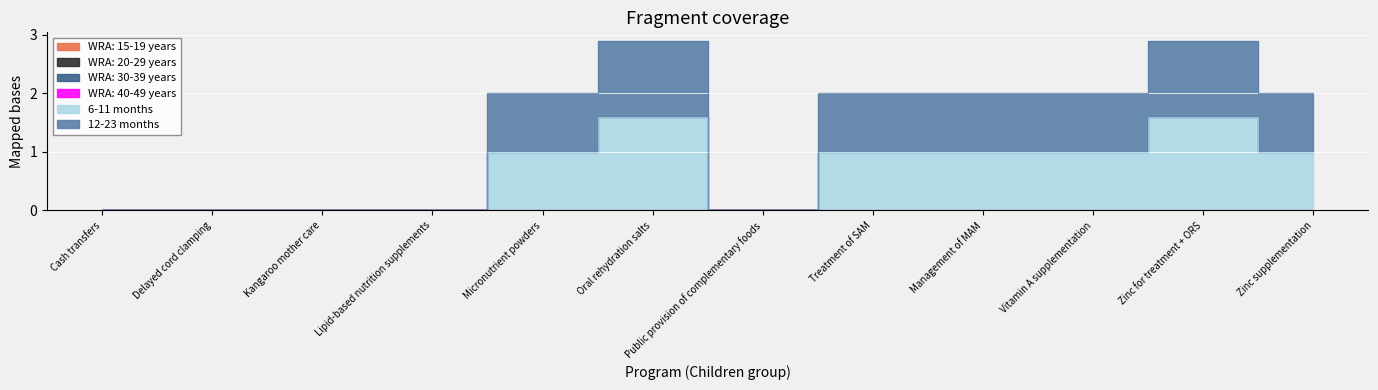

Is it true that WRA: 30-39 years equals 0.0 at Public provision of complementary foods?

True